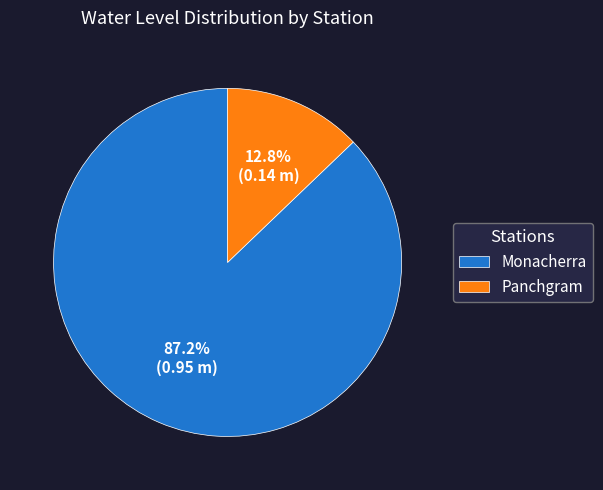

To the nearest percent, what is the average slice percentage?

50%